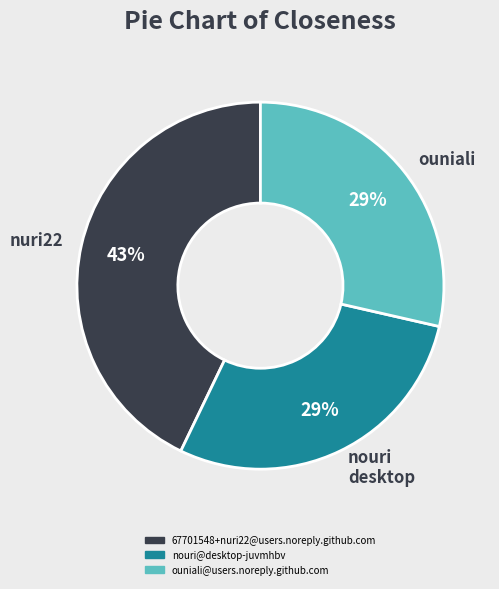

To the nearest percent, what portion does nouri desktop represent?

29%